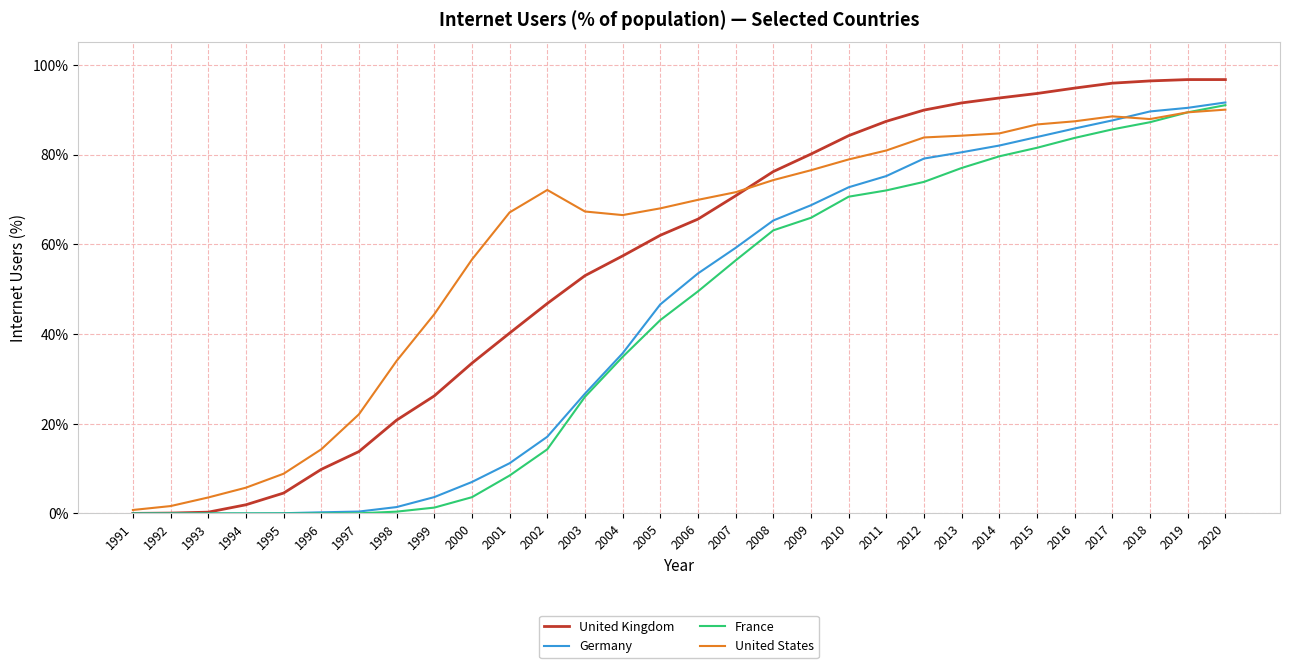

What are all the series names shown in the legend?

United Kingdom, Germany, France, United States